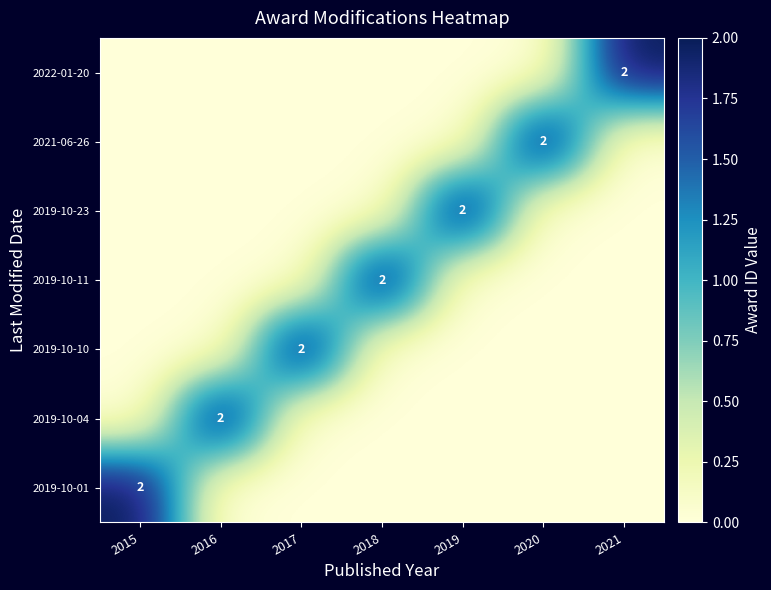

Is it true that 2021-06-26 equals 2 at 2020?

True